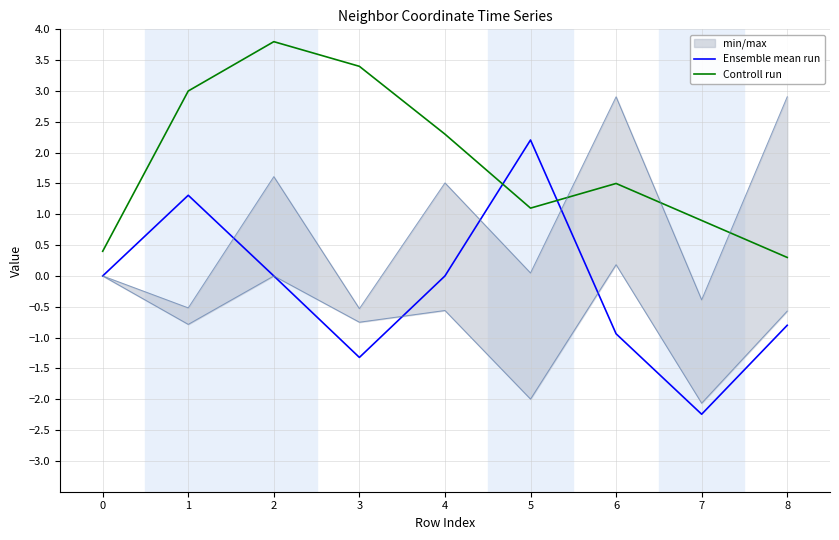

List the labels in order of Controll run value, smallest first.

8, 0, 7, 5, 6, 4, 1, 3, 2